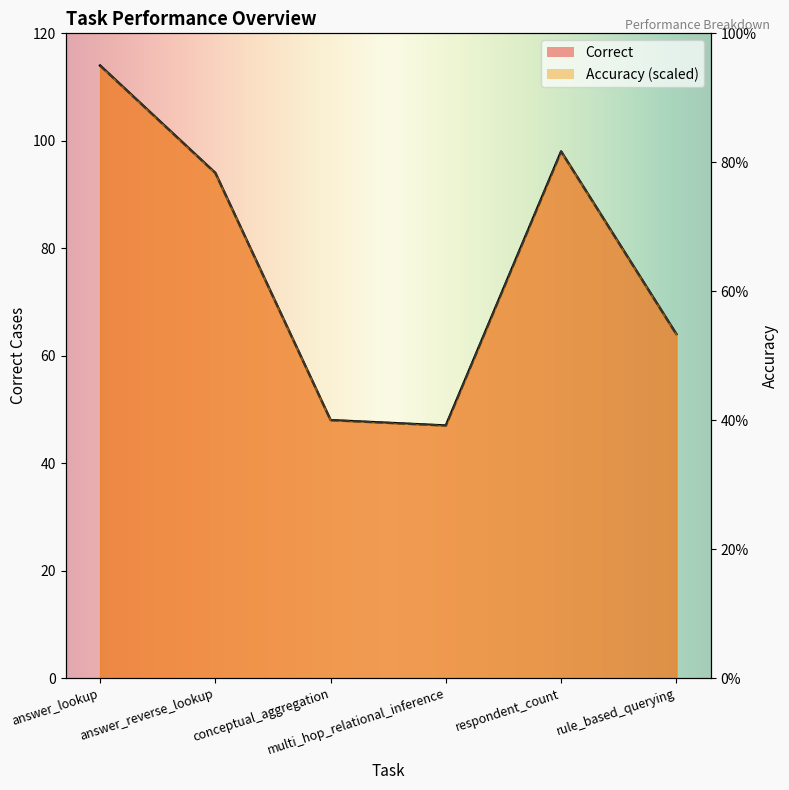

Between respondent_count and rule_based_querying, which series saw the biggest shift?

Correct